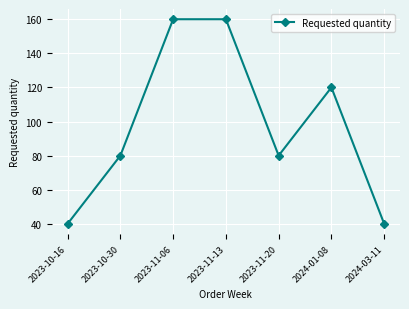

Reading left to right, extract all data points from this chart.

40	80	160	160	80	120	40